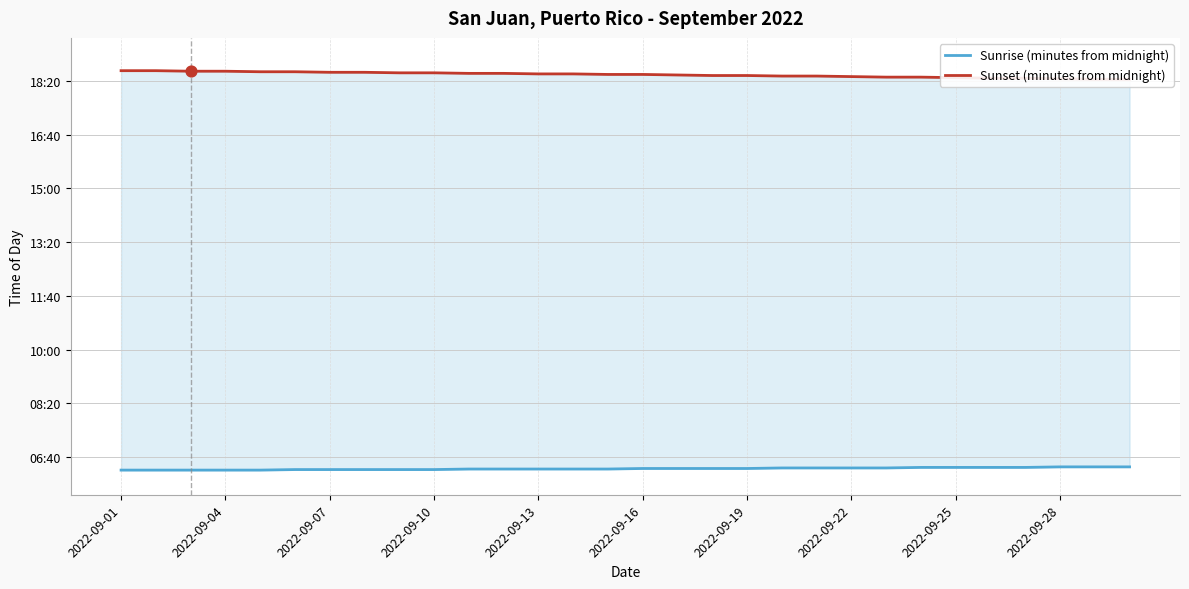

Which series contains the lowest Y value?

Sunrise (minutes from midnight)